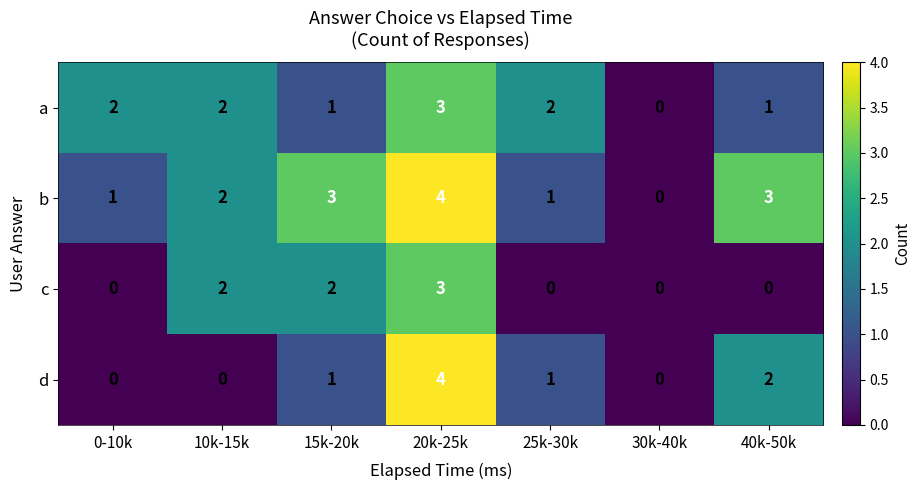

True or false: a has a value of 3 at 0-10k.

False